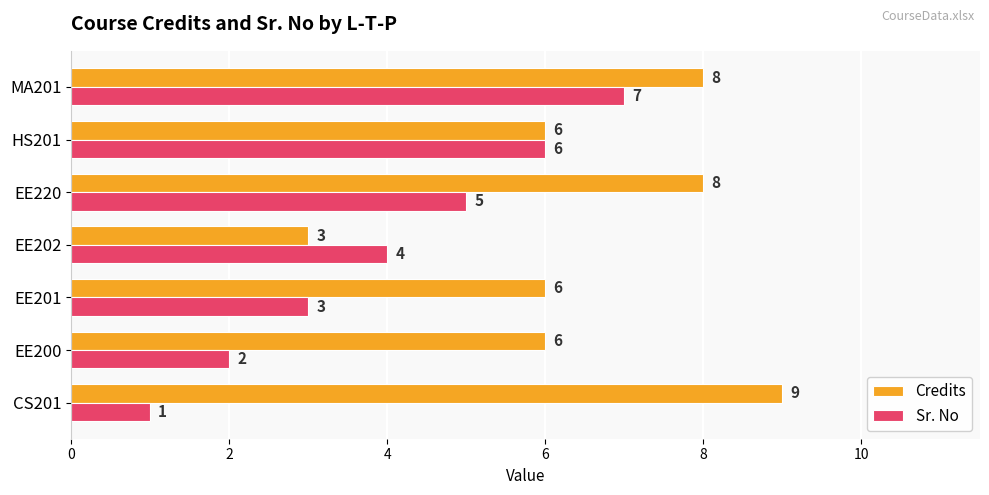

The Sr. No series shows 7 at MA201. True or false?

True